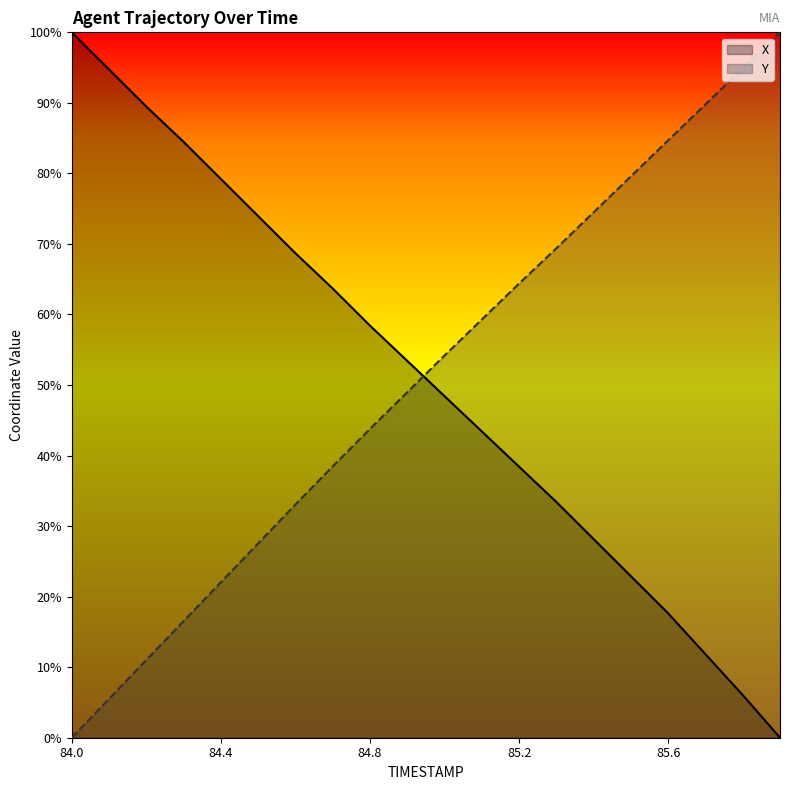

True or false: X has more than 2 interior local peaks.

False